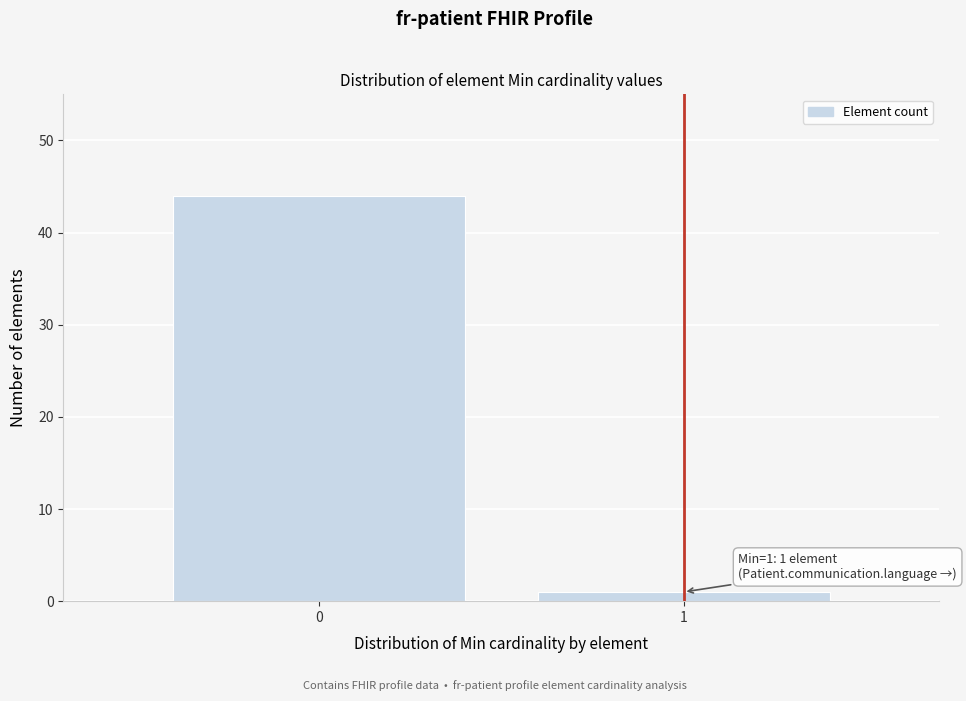

Reading left to right, transcribe all the data shown in this chart.

44	1